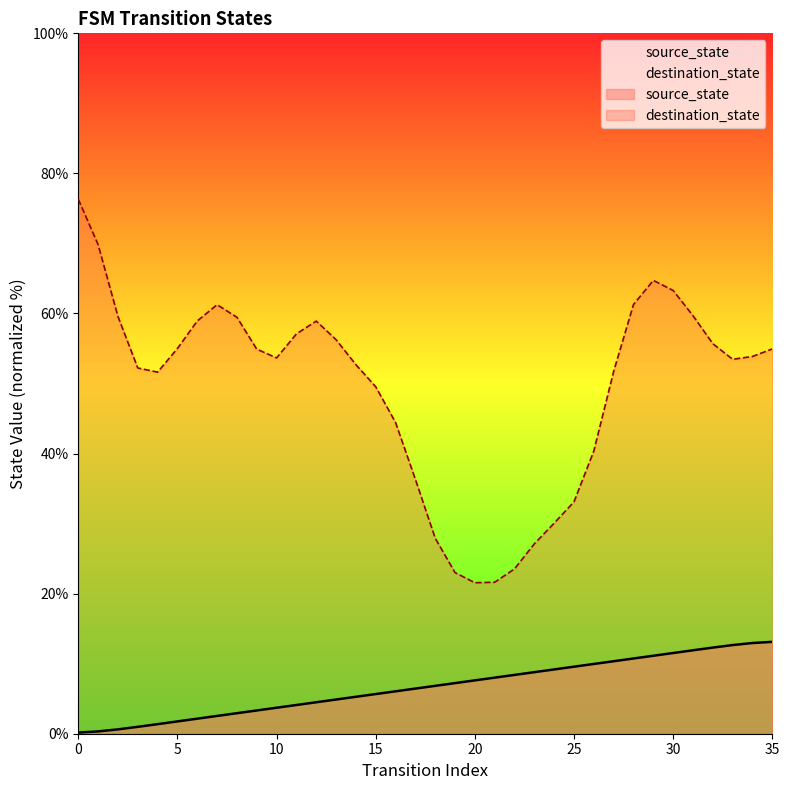

Reading left to right, extract all data points from this chart.

0.2	0.3	0.6	1.0	1.4	1.8	2.1	2.5	2.9	3.3	3.7	4.1	4.5	4.9	5.3	5.7	6.1	6.4	6.8	7.2	7.6	8.0	8.4	8.8	9.2	9.6	10.0	10.4	10.7	11.1	11.5	11.9	12.3	12.7	13.0	13.1